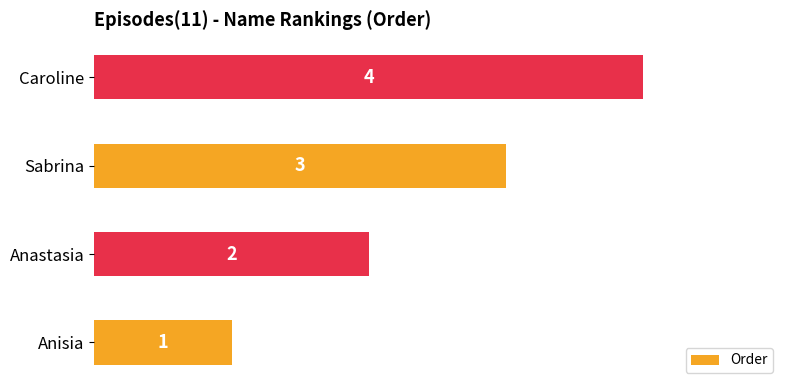

How many data points are less than 3?

2